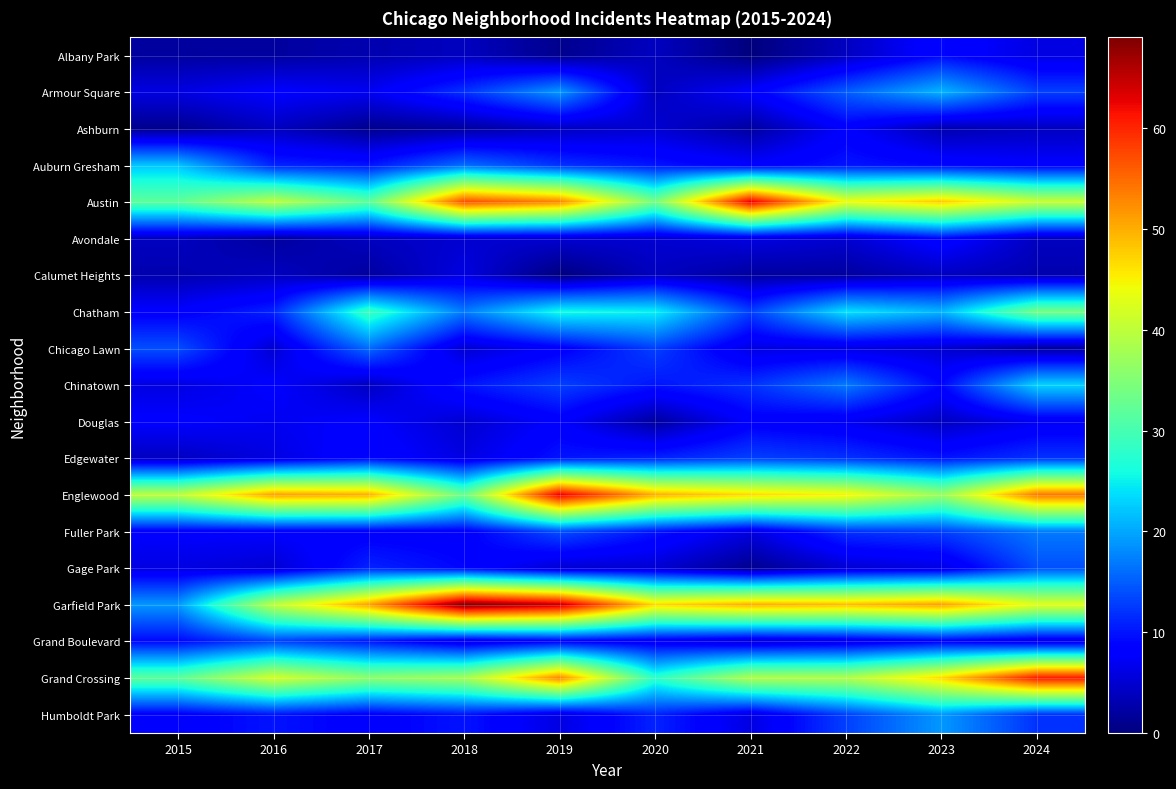

Reading left to right, transcribe all the data shown in this chart.

Albany Park: 2015=2	2016=2	2017=3	2018=4	2019=1	2020=4	2021=0	2022=4	2023=9	2024=6
Armour Square: 2015=6	2016=8	2017=7	2018=12	2019=19	2020=4	2021=8	2022=15	2023=21	2024=13
Ashburn: 2015=1	2016=4	2017=1	2018=2	2019=4	2020=5	2021=2	2022=8	2023=3	2024=4
Auburn Gresham: 2015=22	2016=11	2017=10	2018=16	2019=12	2020=10	2021=8	2022=10	2023=9	2024=8
Austin: 2015=32	2016=40	2017=32	2018=57	2019=53	2020=34	2021=63	2022=44	2023=48	2024=41
Avondale: 2015=4	2016=2	2017=4	2018=5	2019=5	2020=5	2021=6	2022=5	2023=9	2024=4
Calumet Heights: 2015=3	2016=4	2017=2	2018=6	2019=0	2020=4	2021=2	2022=2	2023=4	2024=3
Chatham: 2015=8	2016=11	2017=29	2018=17	2019=26	2020=25	2021=13	2022=24	2023=21	2024=34
Chicago Lawn: 2015=14	2016=5	2017=16	2018=5	2019=8	2020=13	2021=6	2022=6	2023=5	2024=2
Chinatown: 2015=6	2016=8	2017=4	2018=10	2019=13	2020=10	2021=12	2022=17	2023=9	2024=23
Douglas: 2015=8	2016=7	2017=8	2018=5	2019=8	2020=2	2021=8	2022=7	2023=4	2024=7
Edgewater: 2015=4	2016=6	2017=9	2018=6	2019=10	2020=11	2021=13	2022=12	2023=10	2024=12
Englewood: 2015=40	2016=51	2017=50	2018=33	2019=63	2020=50	2021=47	2022=45	2023=37	2024=54
Fuller Park: 2015=8	2016=8	2017=8	2018=8	2019=14	2020=10	2021=6	2022=12	2023=13	2024=17
Gage Park: 2015=6	2016=5	2017=11	2018=9	2019=5	2020=5	2021=1	2022=5	2023=6	2024=14
Garfield Park: 2015=19	2016=40	2017=51	2018=69	2019=65	2020=47	2021=50	2022=49	2023=51	2024=43
Grand Boulevard: 2015=9	2016=13	2017=10	2018=6	2019=8	2020=7	2021=5	2022=6	2023=8	2024=6
Grand Crossing: 2015=32	2016=42	2017=36	2018=38	2019=53	2020=28	2021=39	2022=39	2023=47	2024=61
Humboldt Park: 2015=8	2016=10	2017=8	2018=10	2019=6	2020=11	2021=6	2022=13	2023=19	2024=12